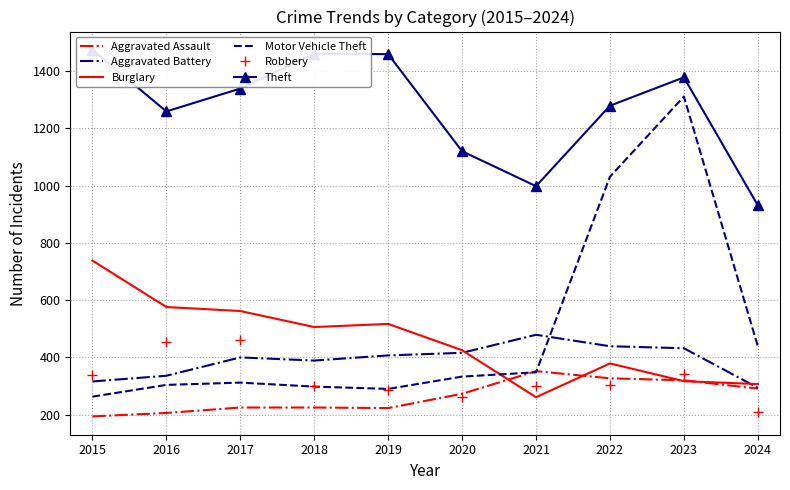

What is the difference between the maximum and minimum values in the Motor Vehicle Theft series?

1048